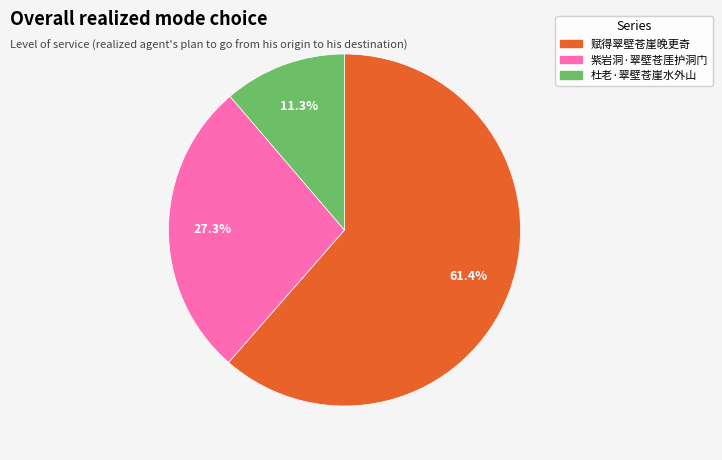

Approximately how many times larger is the value at 紫岩洞·翠壁苍厓护洞门 compared to 杜老·翠壁苍崖水外山?

2.4